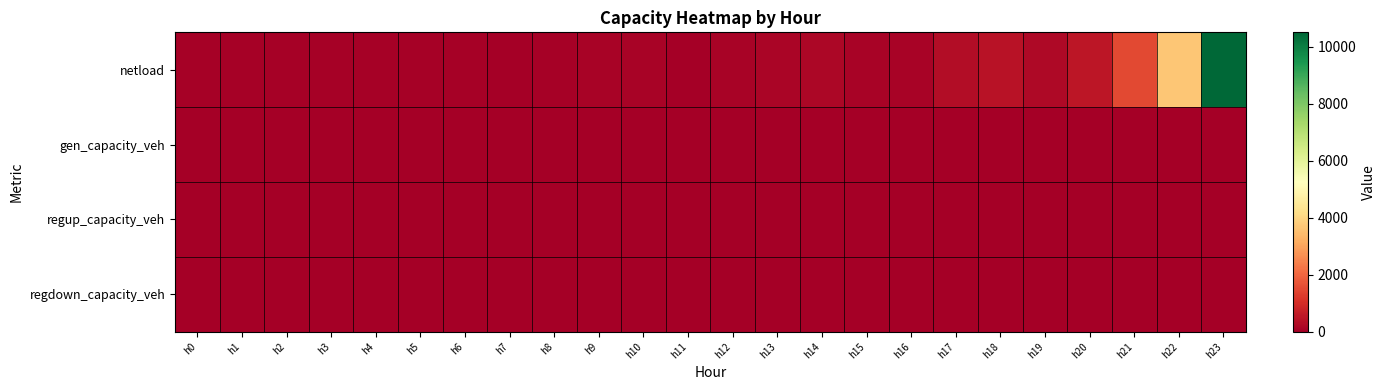

At which category does the chart reach its minimum across all series?

h7